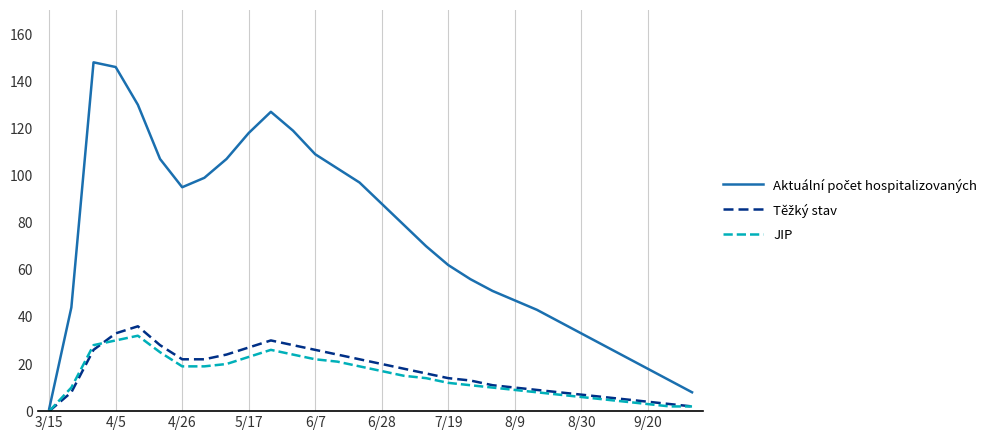

What is the greatest value displayed?

148